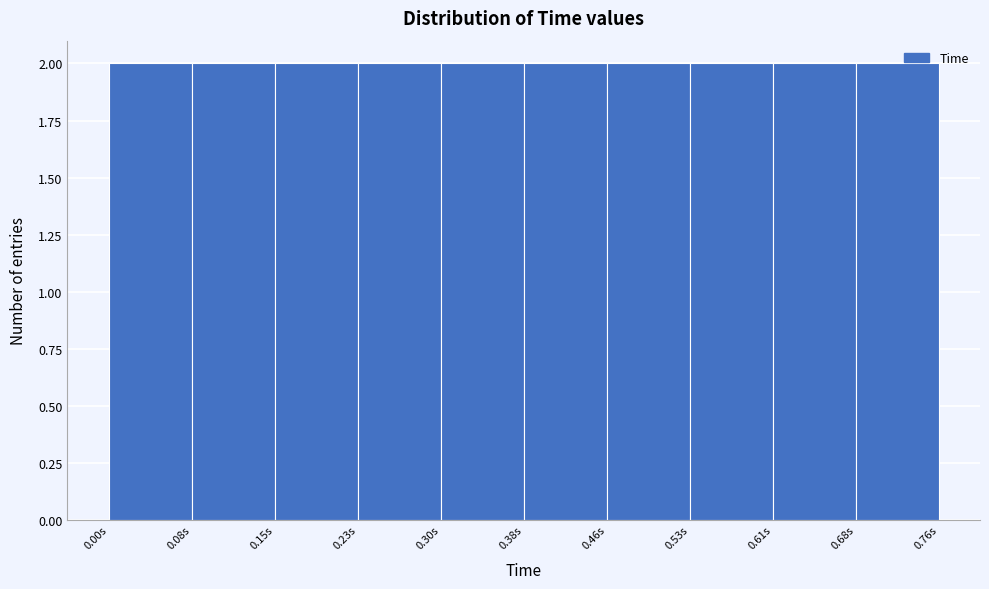

What is the height of the bar covering 0.684 to 0.760 on the x-axis? Neither the bar edges nor the heights are printed on the chart, so give them approximately, as read against the axes.

2